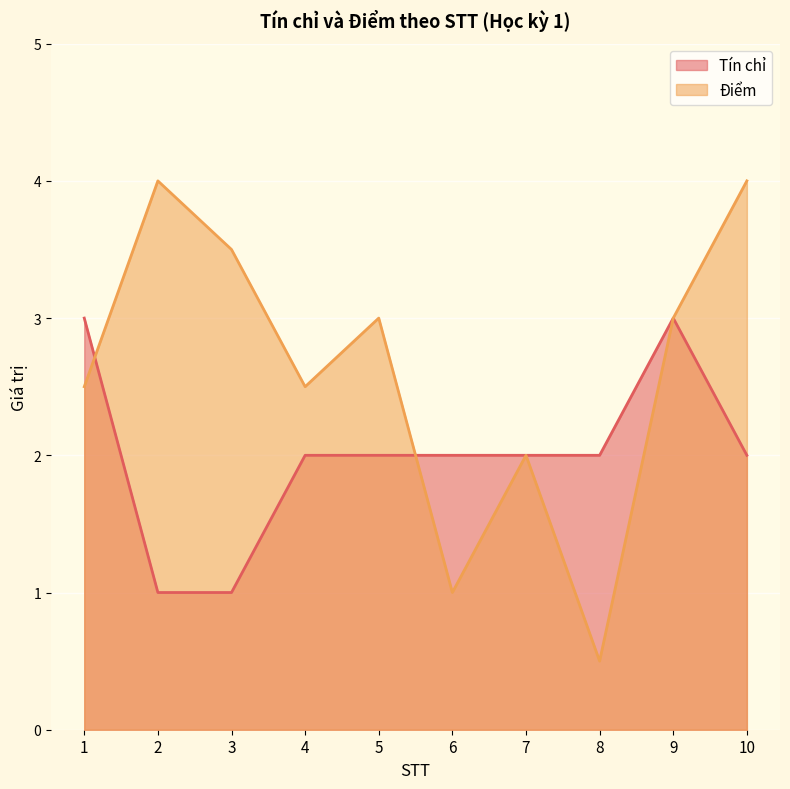

How many lines are shown in the chart?

2